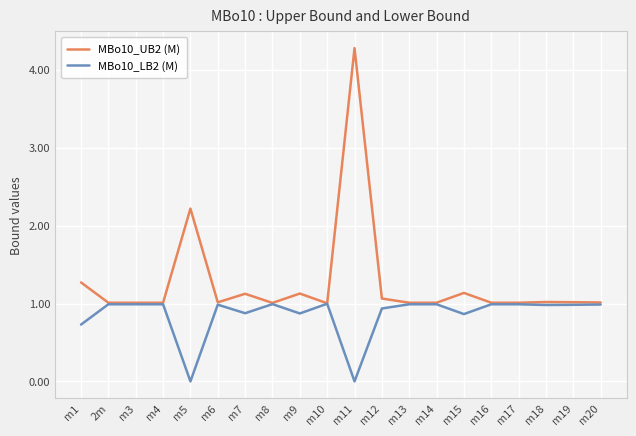

What position from the right is m15?

6